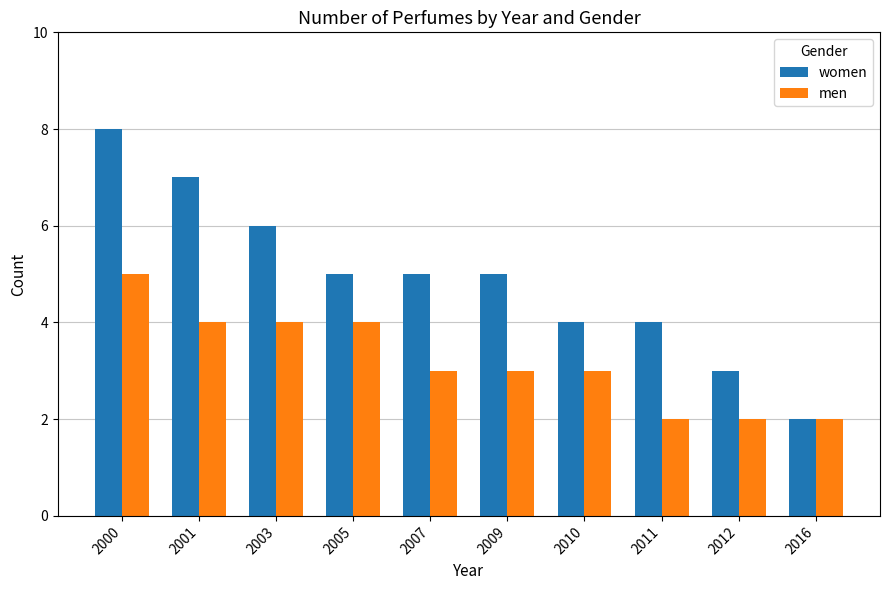

Is it true that women equals 2 at 2011?

False